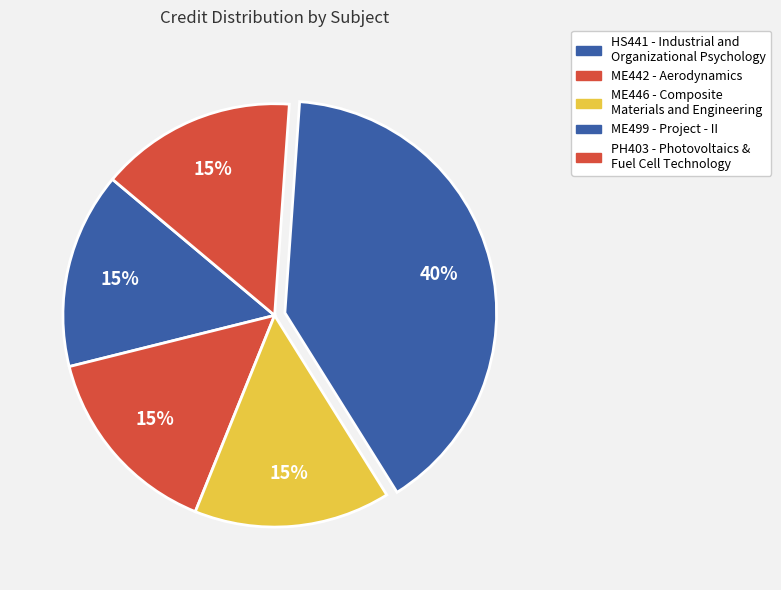

Does any single category account for the majority?

No